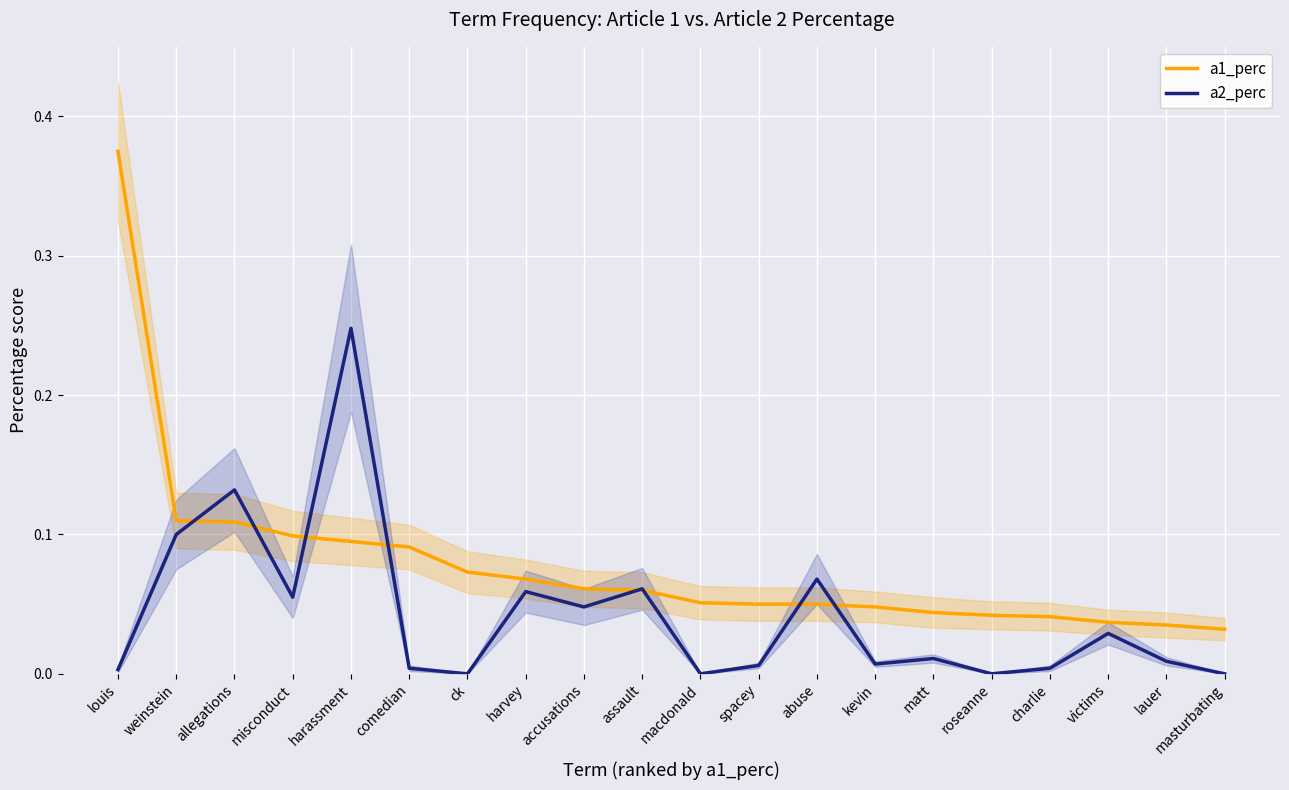

At abuse, list the series in order from smallest to largest.

a1_perc, a2_perc